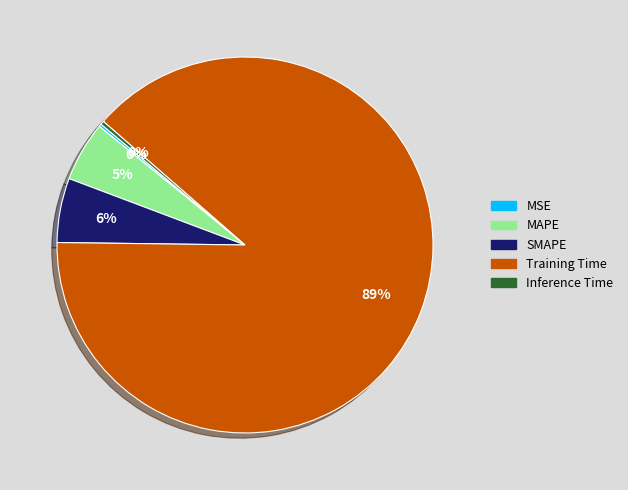

Does Training Time represent more than half of the total?

Yes